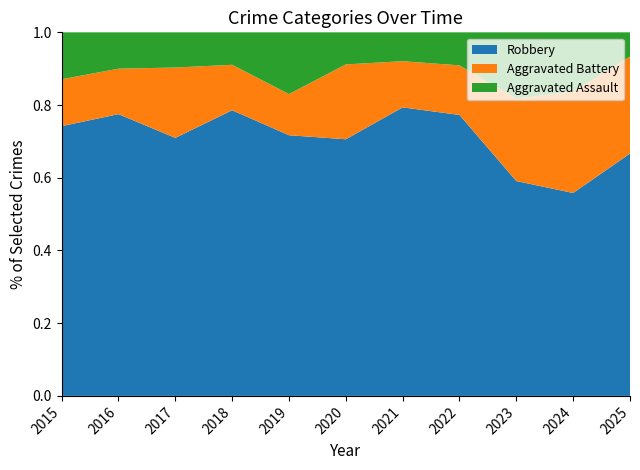

Reading left to right, transcribe all the data shown in this chart.

Aggravated Assault: 2015=4	2016=4	2017=3	2018=5	2019=9	2020=3	2021=5	2022=4	2023=8	2024=7	2025=1
Aggravated Battery: 2015=4	2016=5	2017=6	2018=7	2019=6	2020=7	2021=8	2022=6	2023=10	2024=12	2025=4
Robbery: 2015=23	2016=31	2017=22	2018=44	2019=38	2020=24	2021=50	2022=34	2023=26	2024=24	2025=10